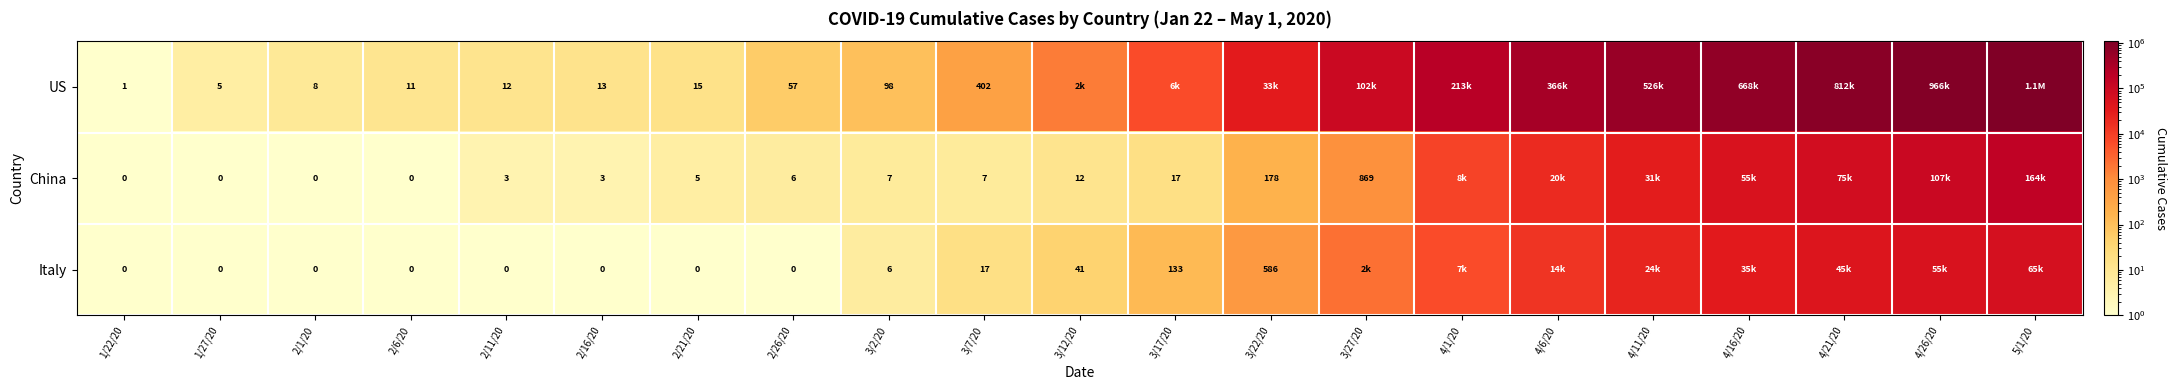

True or false: China has a value of 124 at 3/22/20.

False